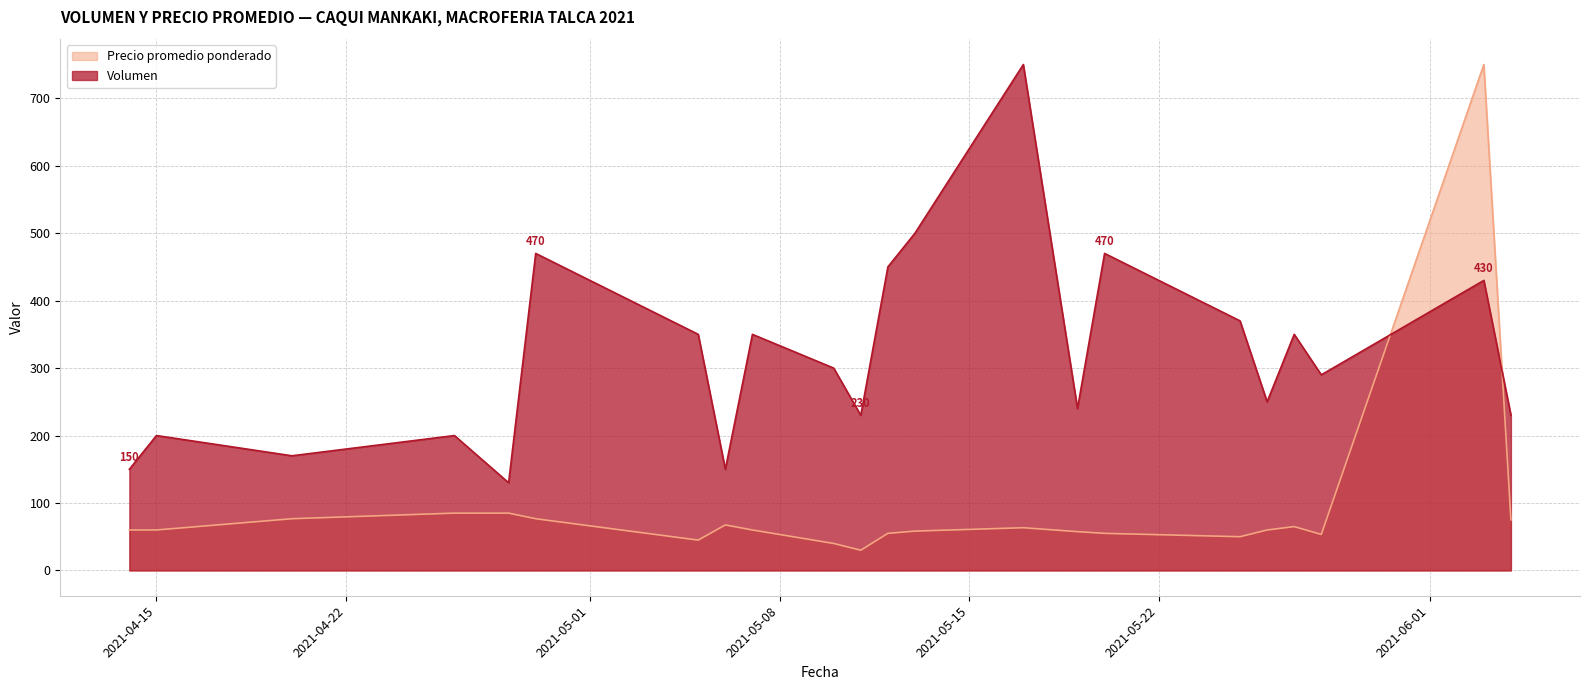

Reading right to left, transcribe all the data shown in this chart.

Volumen: 2021-06-04=230.0	2021-06-03=430.0	2021-05-28=290.0	2021-05-27=350.0	2021-05-26=250.0	2021-05-25=370.0	2021-05-20=470.0	2021-05-19=240.0	2021-05-17=750.0	2021-05-13=500.0	2021-05-12=450.0	2021-05-11=230.0	2021-05-10=300.0	2021-05-07=350.0	2021-05-06=150.0	2021-05-05=350.0	2021-04-29=470.0	2021-04-28=130.0	2021-04-26=200.0	2021-04-20=170.0	2021-04-15=200.0	2021-04-14=150.0
Precio promedio ponderado: 2021-06-04=75.0	2021-06-03=750.0	2021-05-28=53.4	2021-05-27=65.0	2021-05-26=60.0	2021-05-25=50.0	2021-05-20=55.0	2021-05-19=57.5	2021-05-17=63.3	2021-05-13=58.3	2021-05-12=55.0	2021-05-11=30.0	2021-05-10=40.0	2021-05-07=60.0	2021-05-06=67.5	2021-05-05=45.0	2021-04-29=76.7	2021-04-28=85.0	2021-04-26=85.0	2021-04-20=76.7	2021-04-15=60.0	2021-04-14=60.0